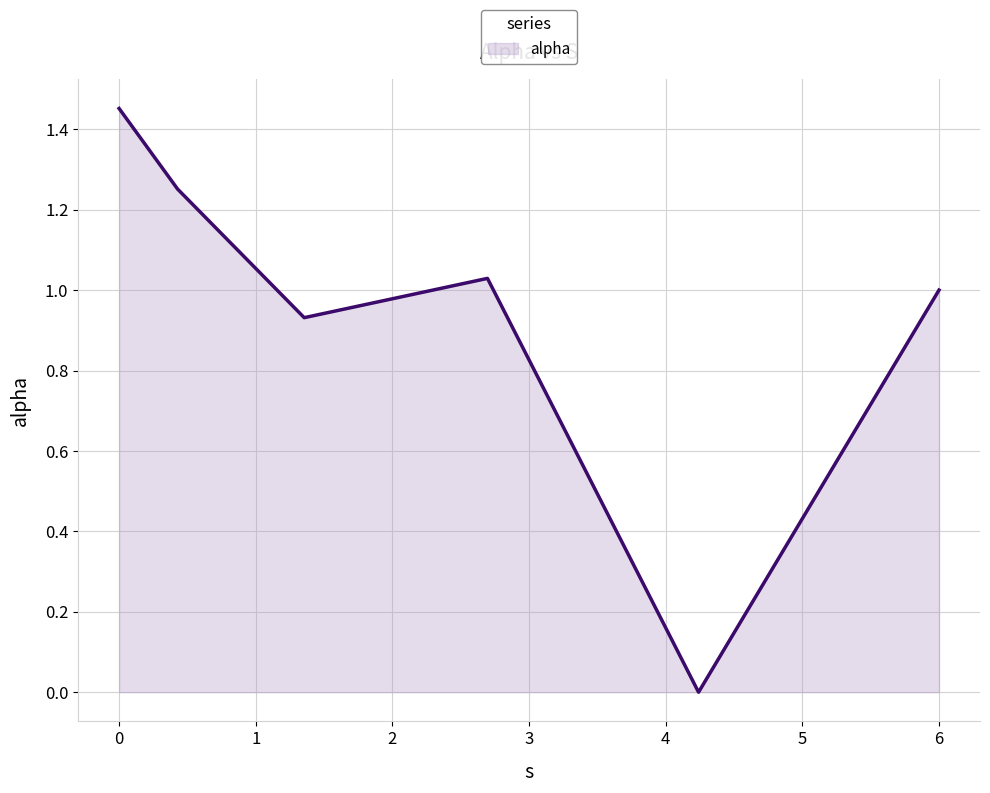

What is the sum of all values?

5.7